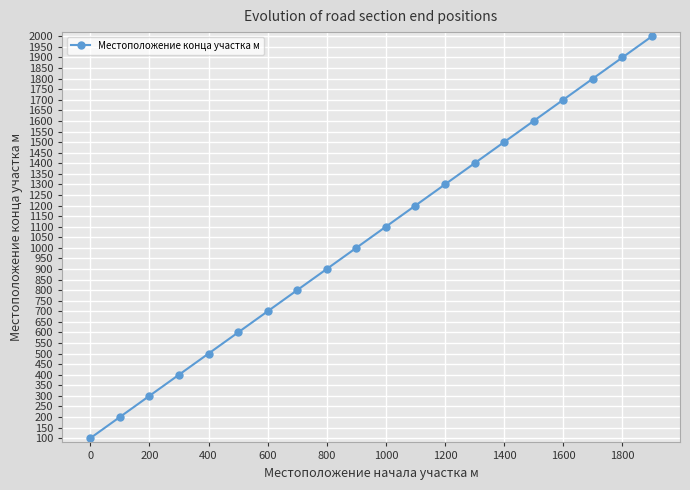

What is the average value?

1050